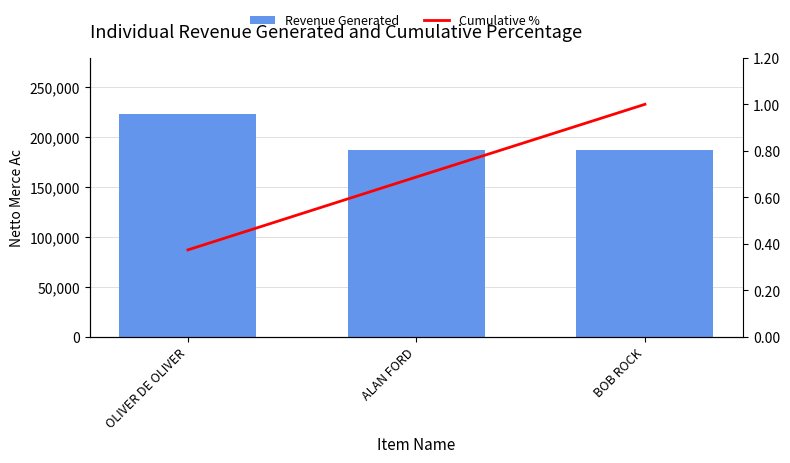

Which series has the widest spread of values?

Revenue Generated